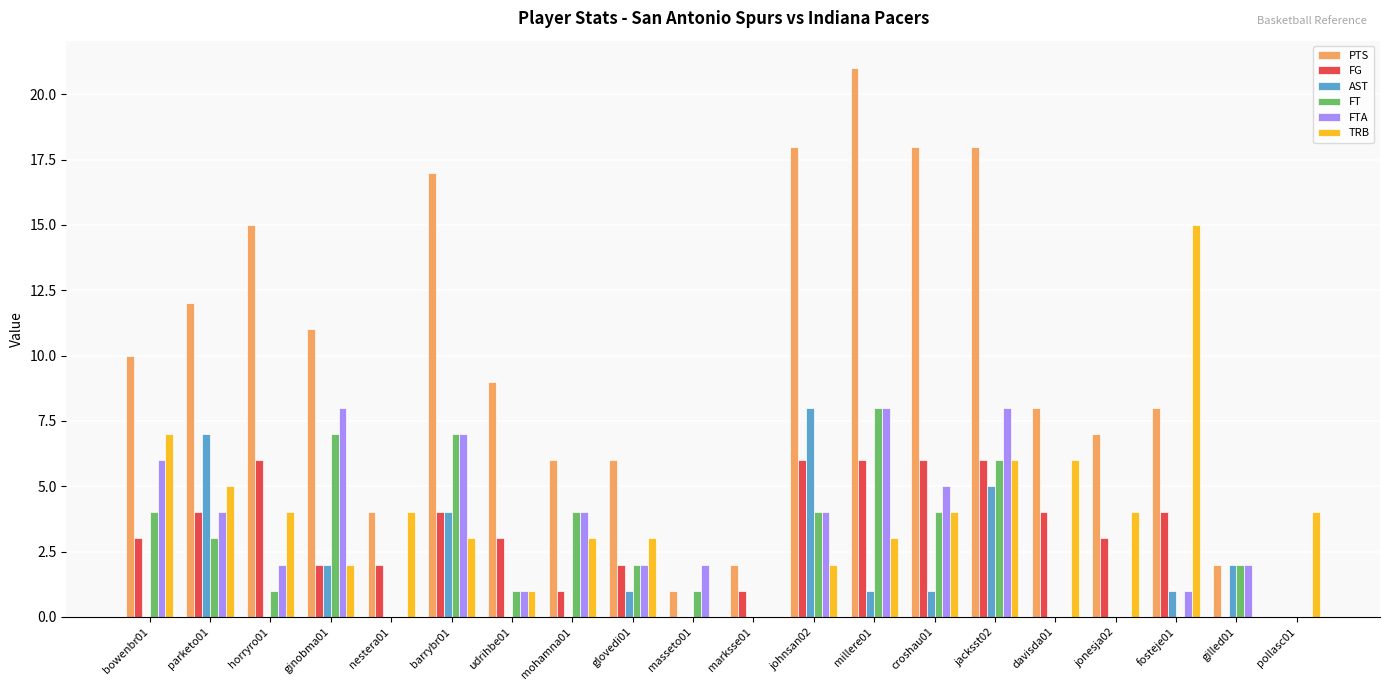

How many groups of bars are there?

20